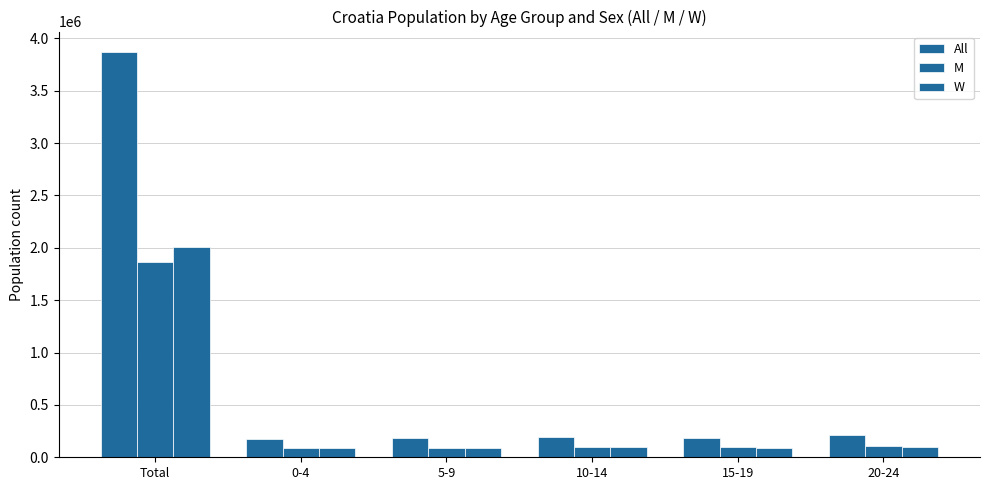

What position from the right is 20-24?

1